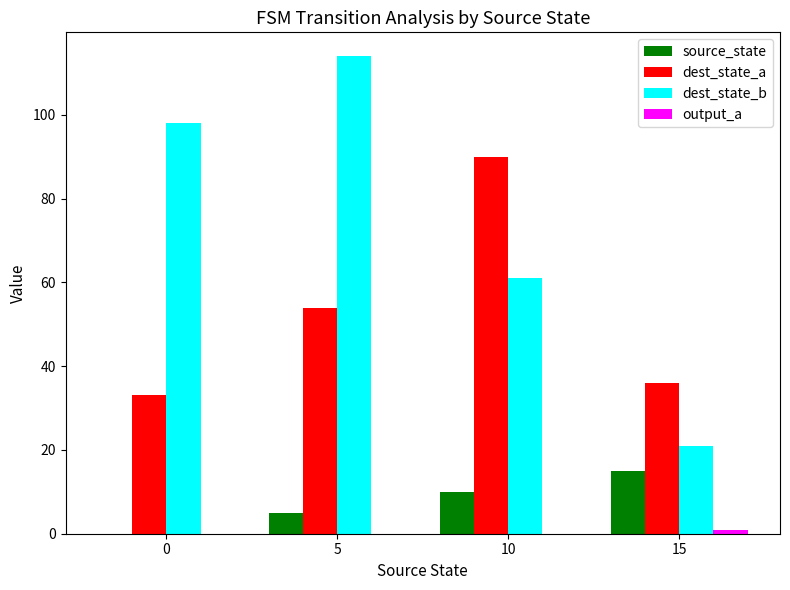

True or false: dest_state_b has a value of 114 at 5.

True